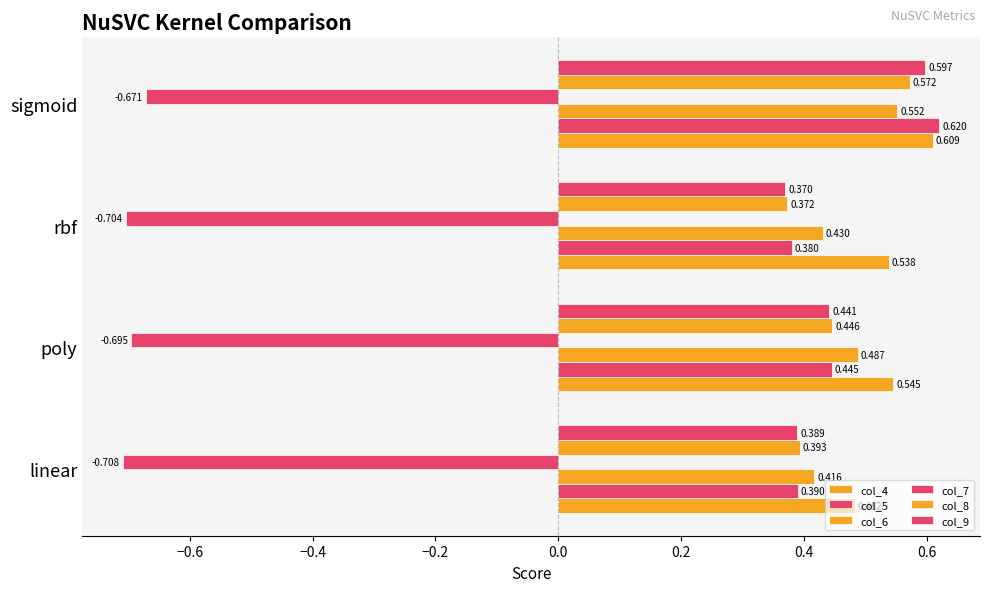

How many distinct data groups are displayed?

6